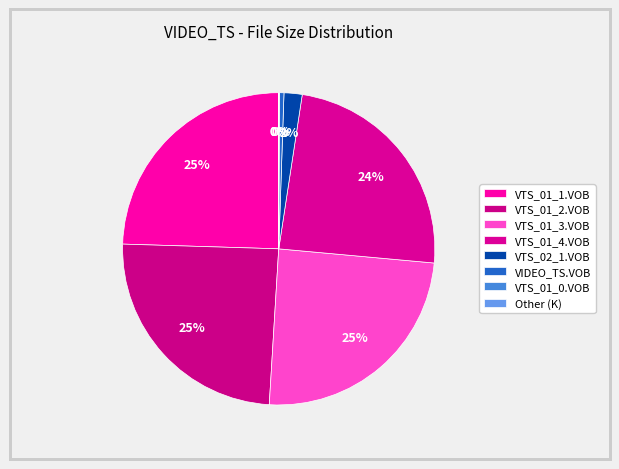

To the nearest percent, what is the difference between the largest and smallest slice percentages?

25%